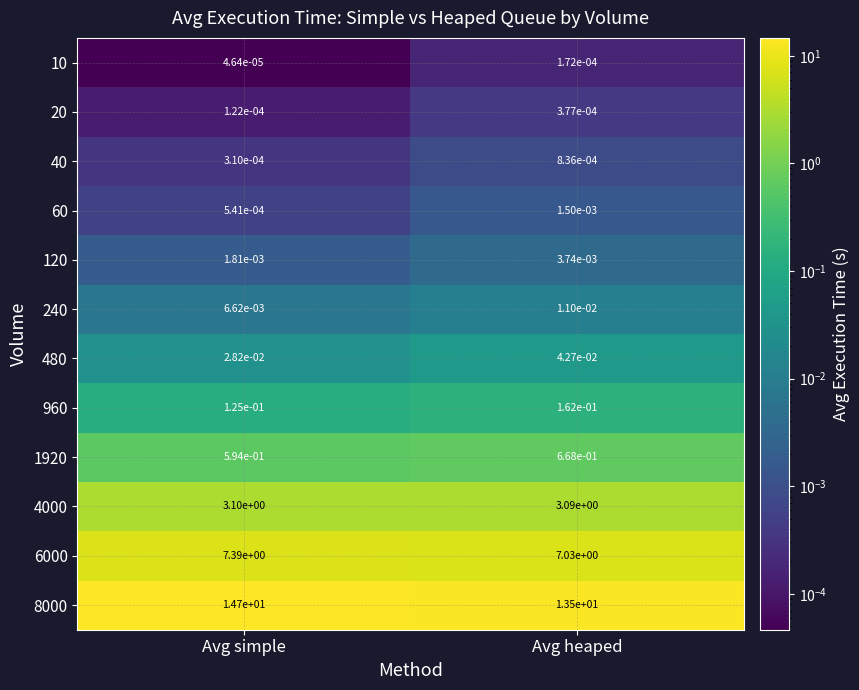

Which label corresponds to the smallest value in the chart?

Avg simple